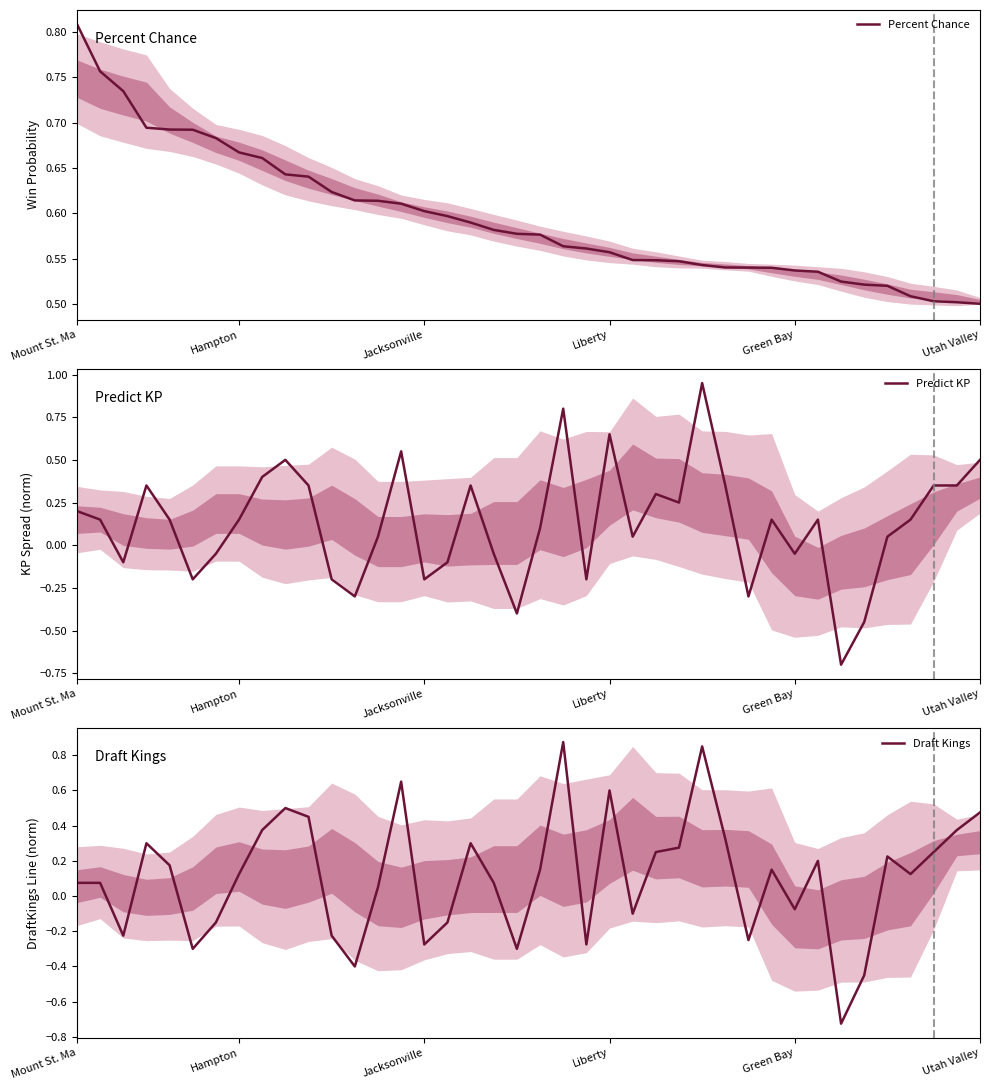

What is the maximum value for Percent Chance?

0.8